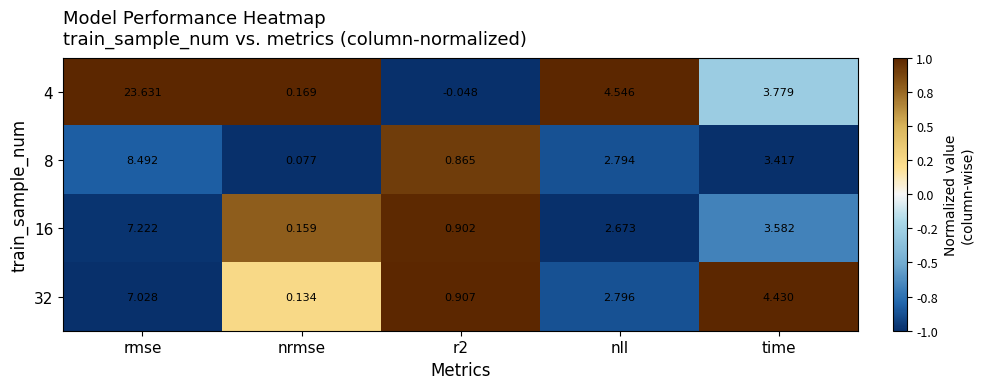

Where is 16 nearest to the value 3?

nll